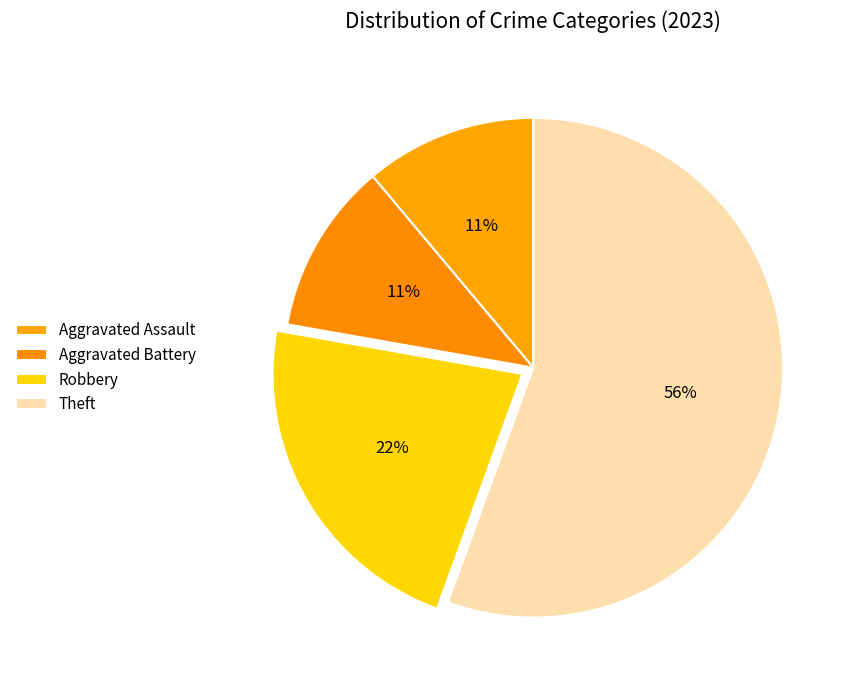

Count the number of slices in the pie.

4